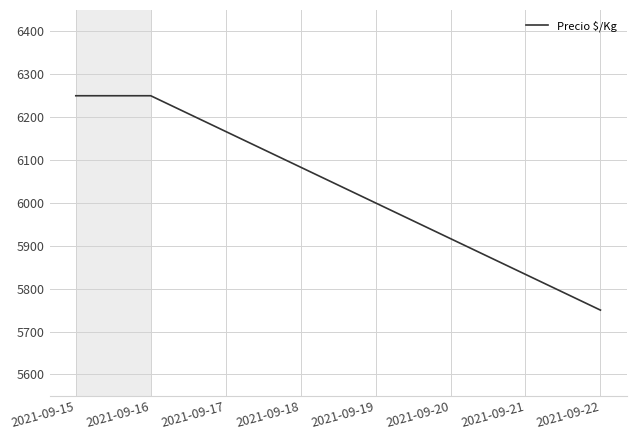

What is the sum of the values at 2021-09-16 and 2021-09-22?

12000